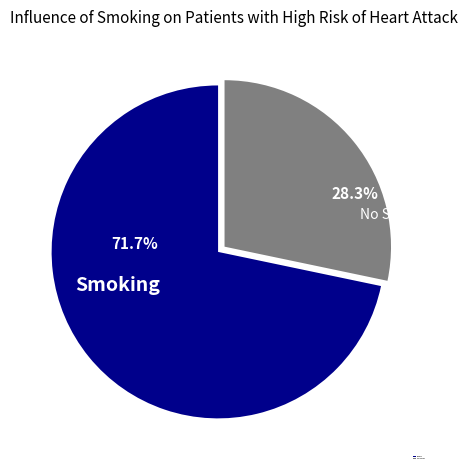

What percentage do No Smoking and Smoking together represent?

100.0%